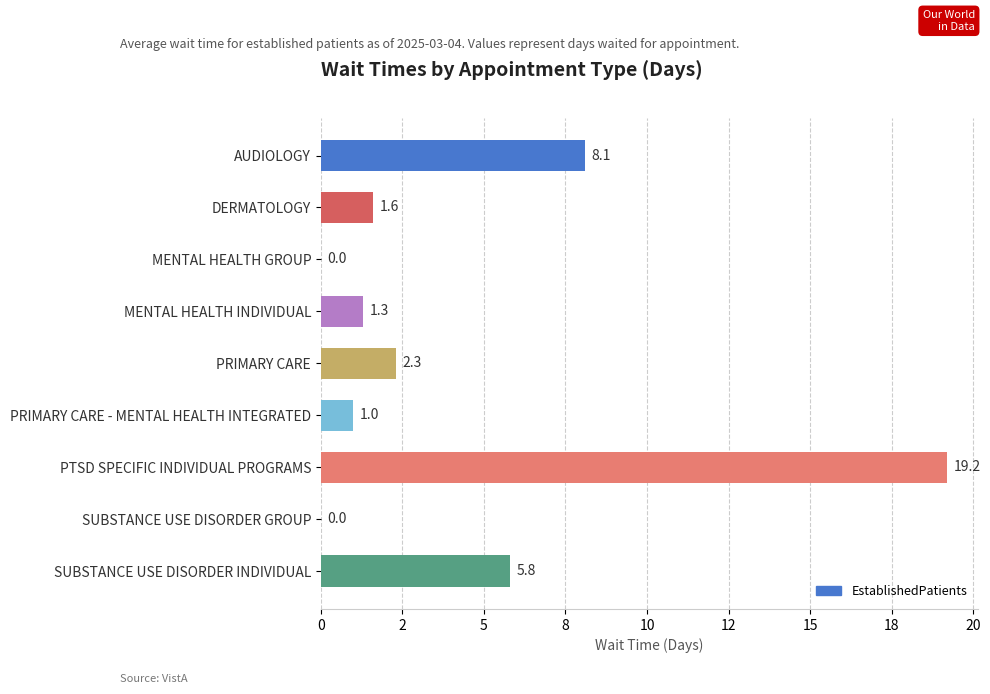

Are the bars horizontal?

Yes